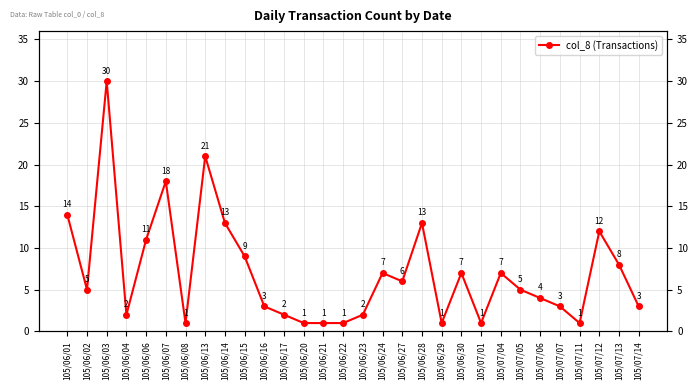

Does the chart have visible grid lines?

Yes